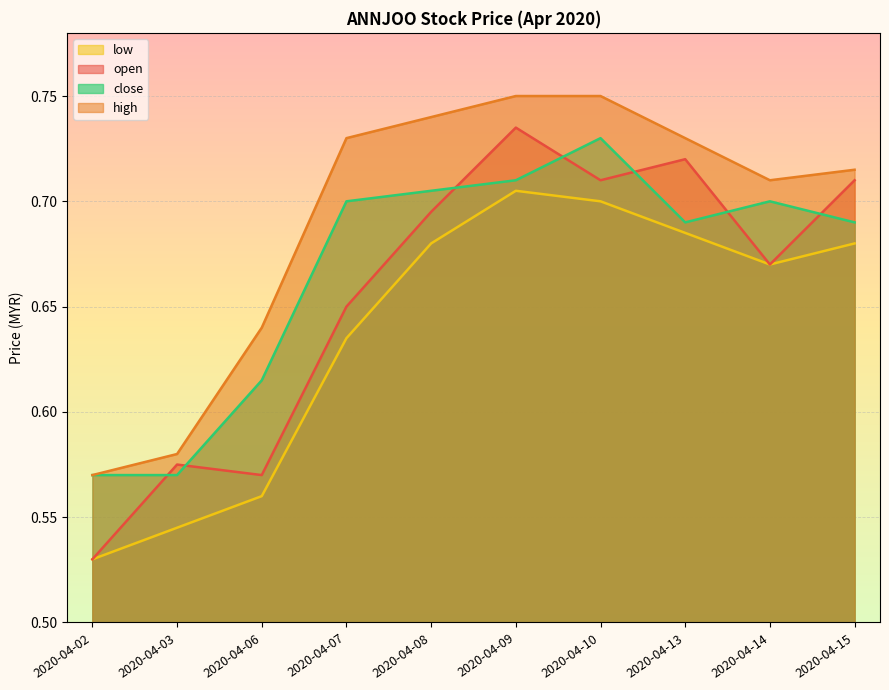

Between 2020-04-02 and 2020-04-10, which is larger?

2020-04-10